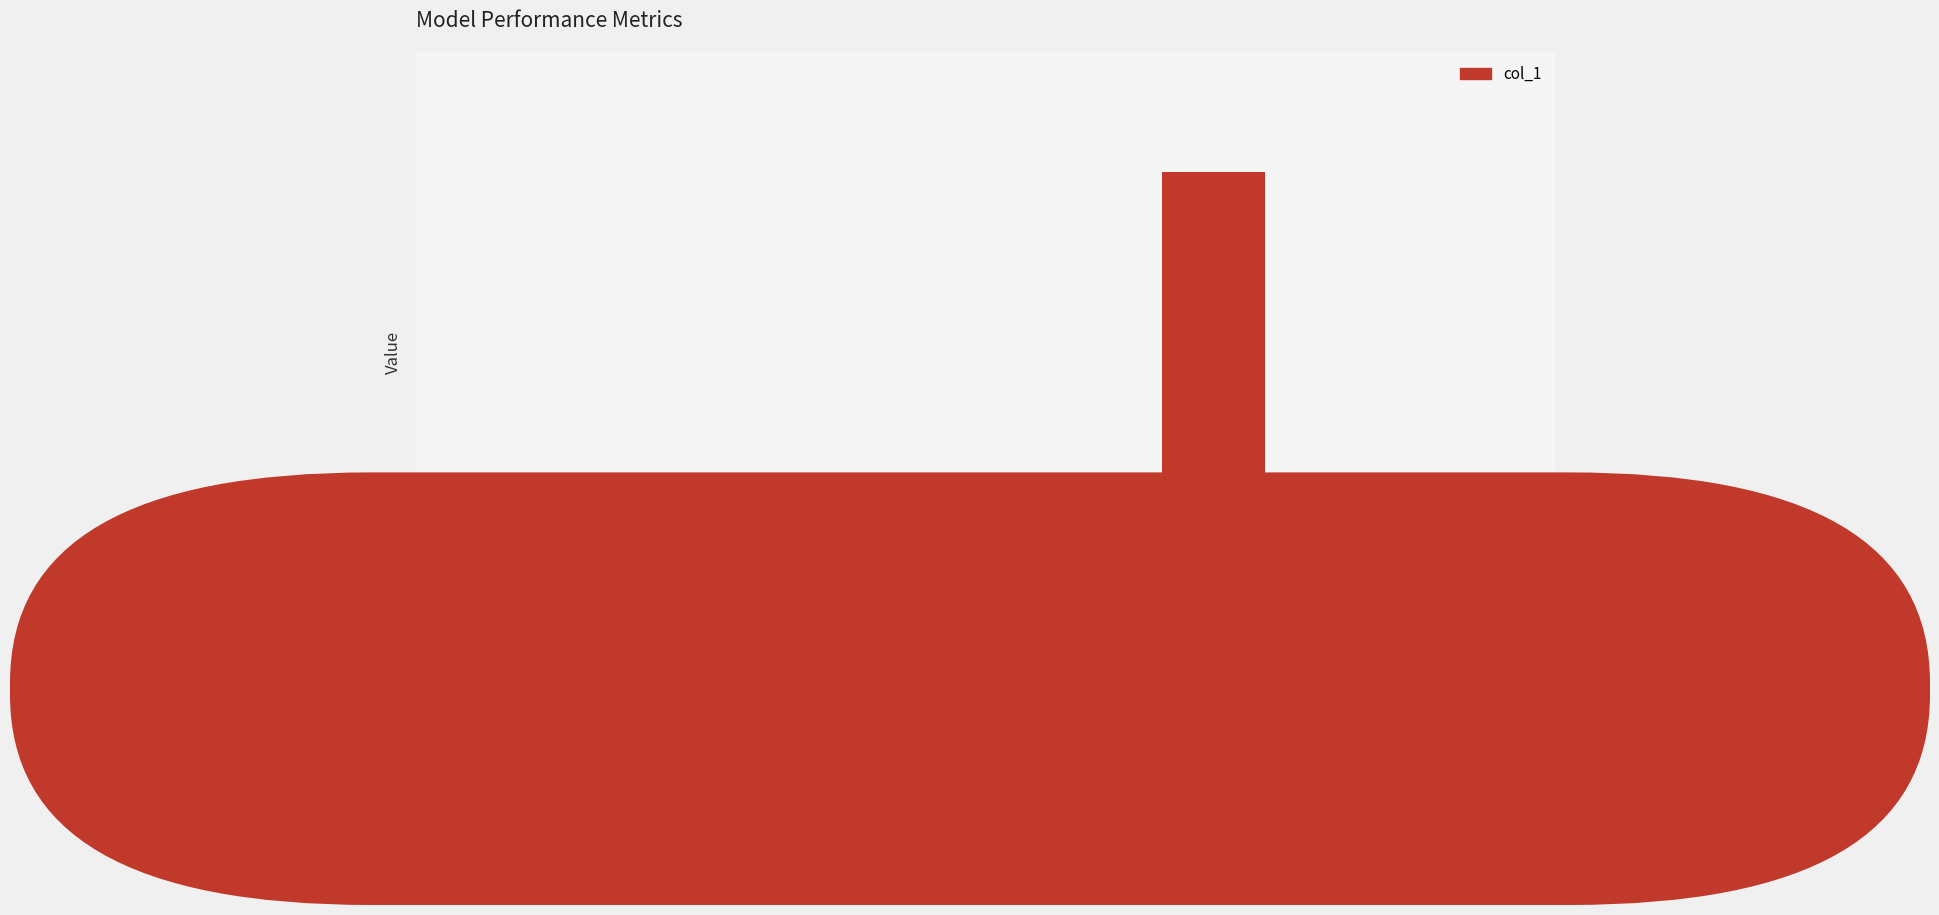

What is the change in value from SMAPE to Training Time?

+1.7